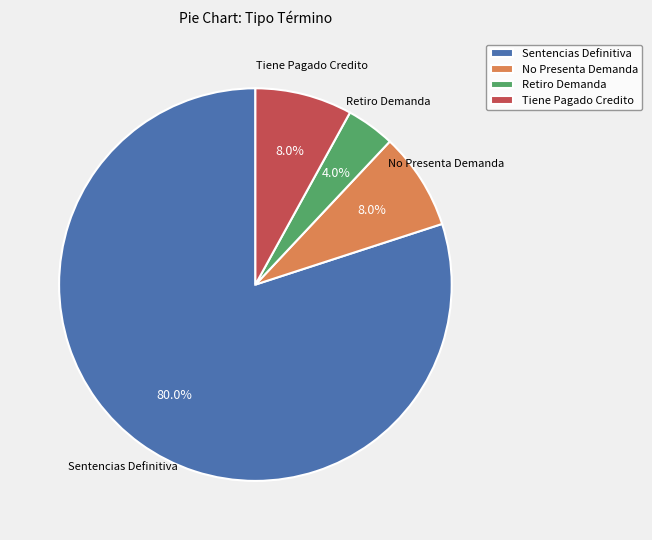

Which has a higher value, No Presenta Demanda or Sentencias Definitiva?

Sentencias Definitiva